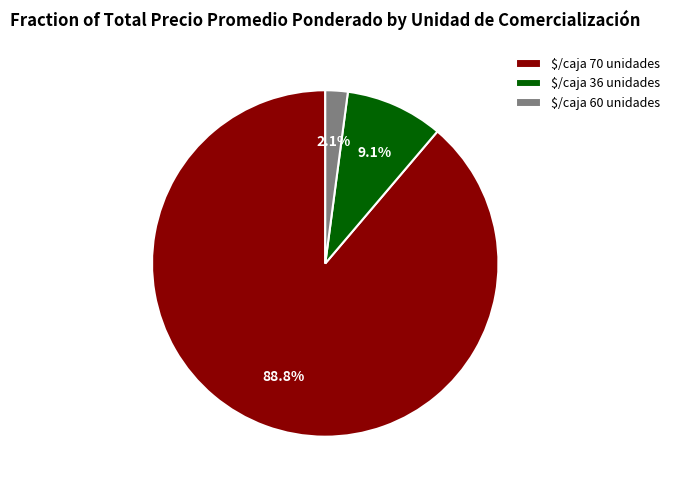

Count the number of slices in the pie.

3